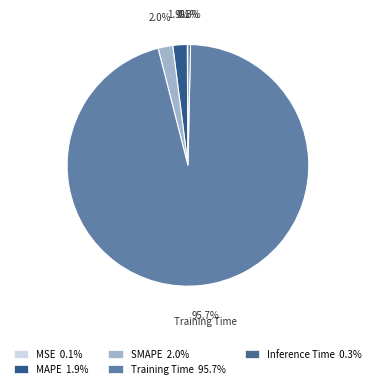

What is the largest slice in the pie chart?

Training Time